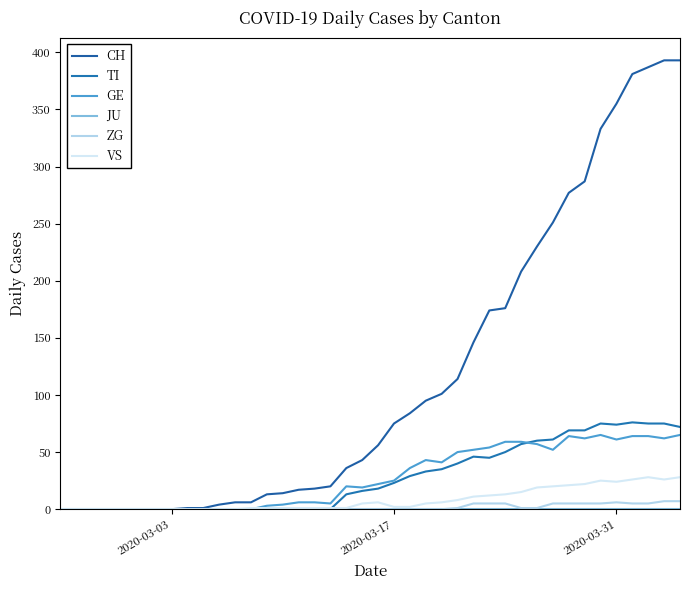

List the series in order of their peak value, lowest first.

JU, ZG, VS, GE, TI, CH